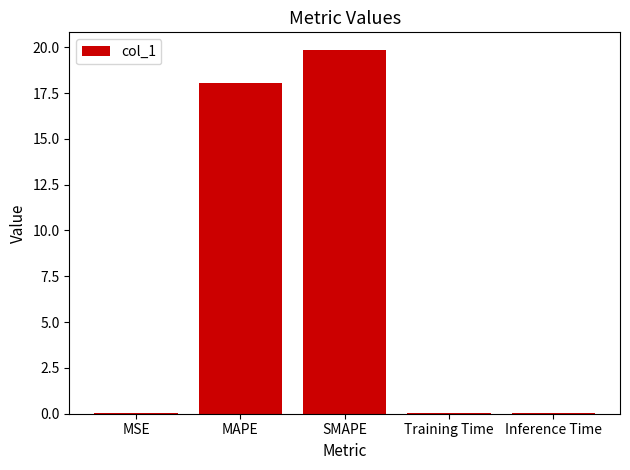

How many categories are shown in the chart?

5